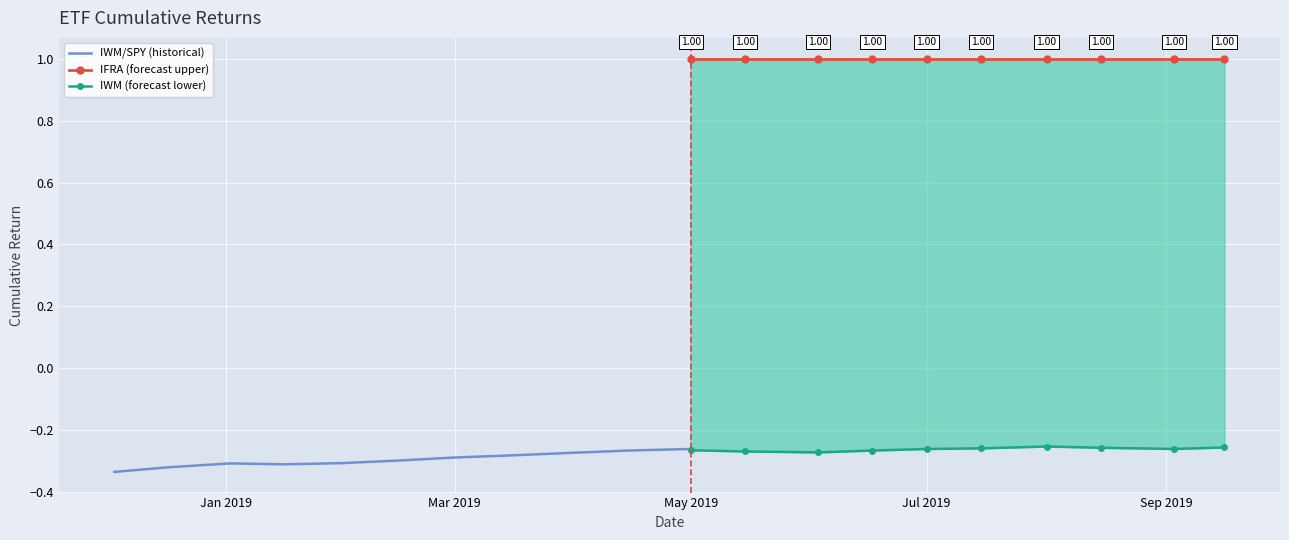

What is the label of the 1st point from the left?

2018-12-03